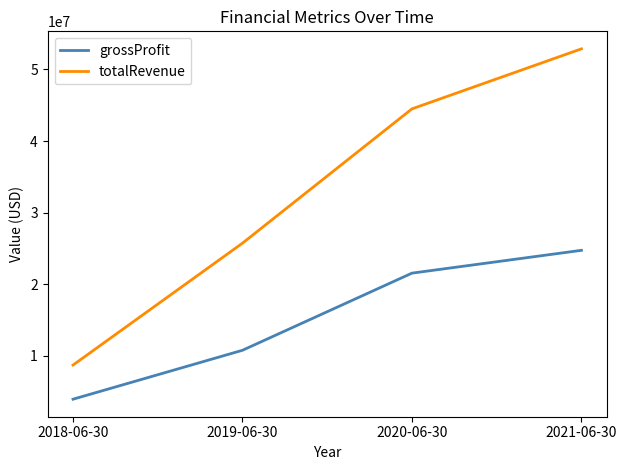

Reading left to right, list all the values displayed in this chart.

grossProfit: 3968000	10799000	21567000	24752000
totalRevenue: 8733000	25753000	44503000	52879000